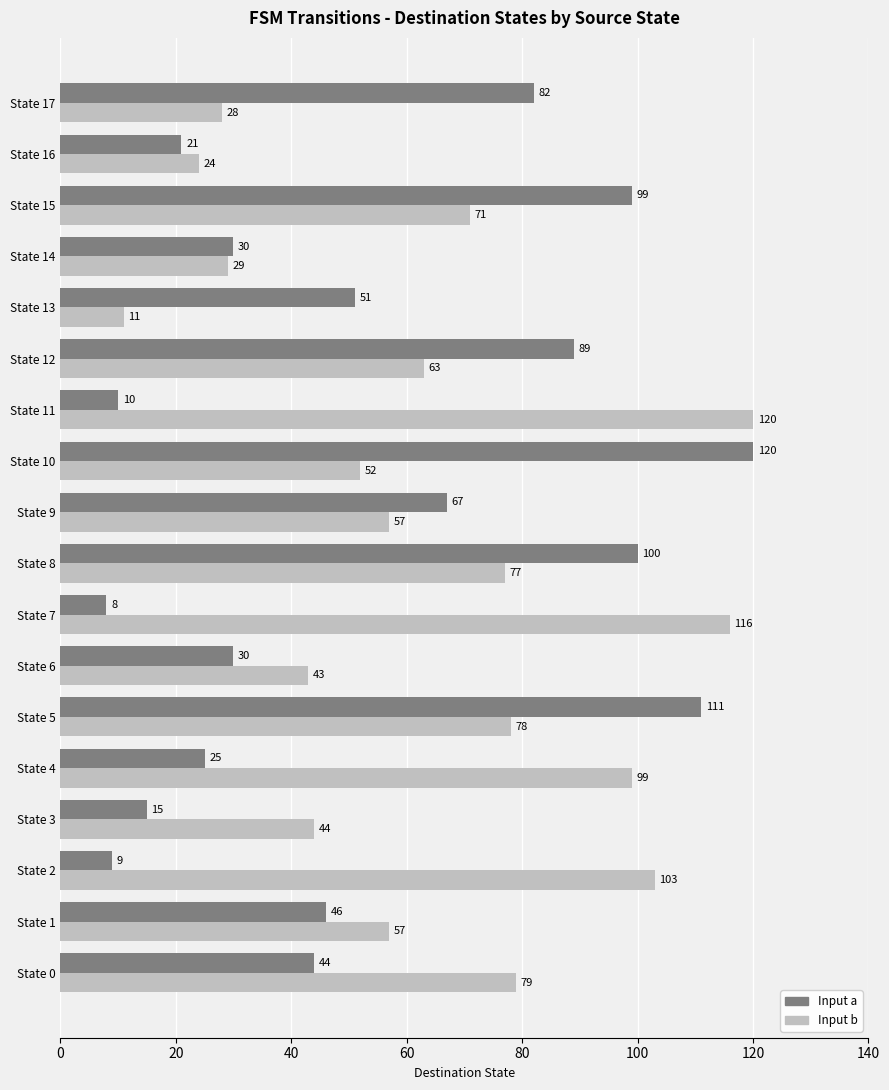

True or false: Input b has a value of 99 at State 4.

True